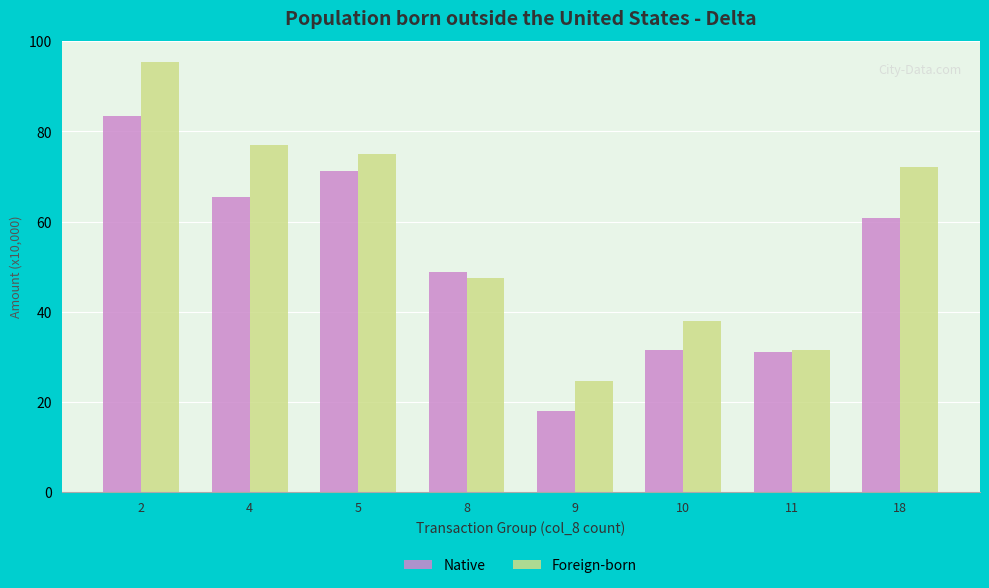

Is it true that Native equals 71.3 at 5?

True